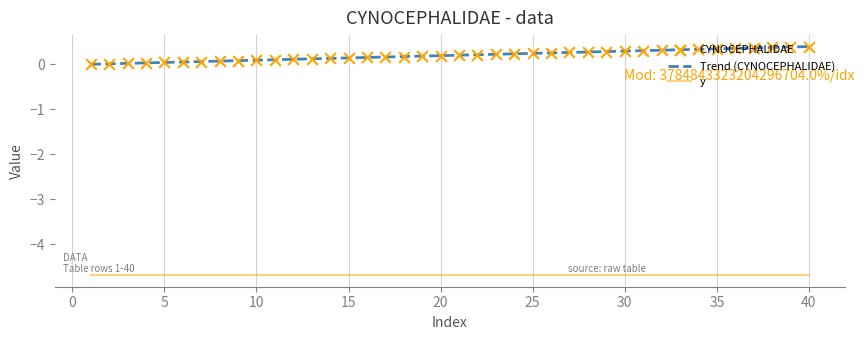

Between 3 and 23, which is larger?

23